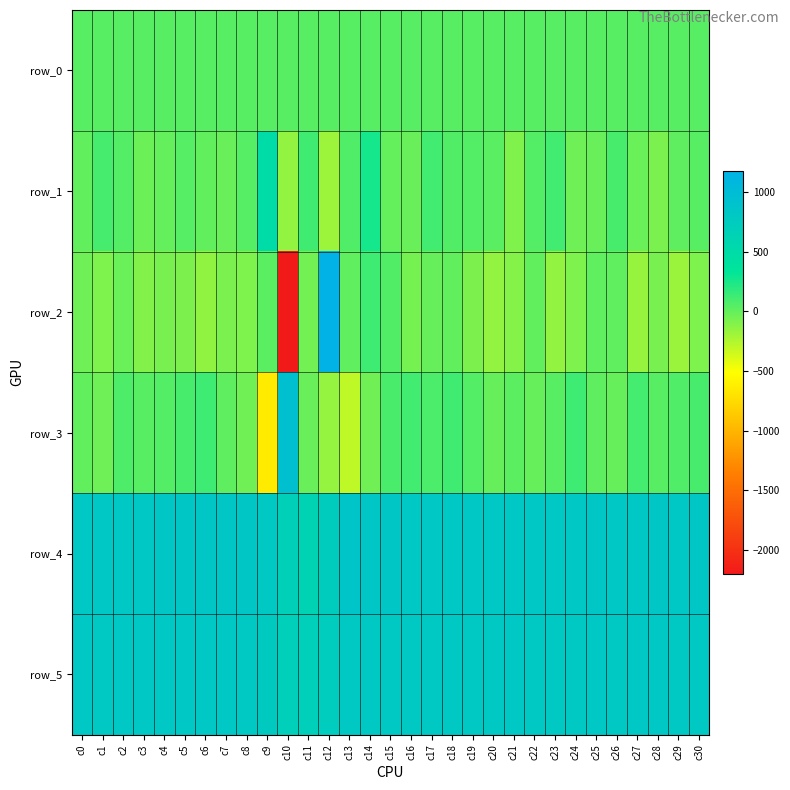

At which label does row_5 first exceed 807?

c0